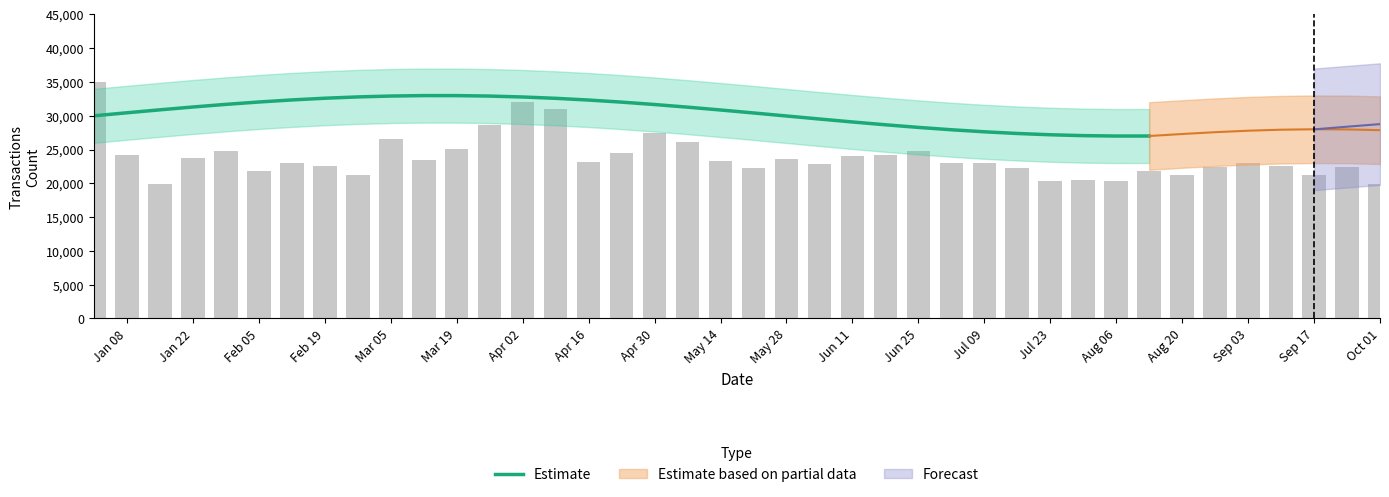

The value of Estimate at Mar 19 is 32990.6. True or false?

True